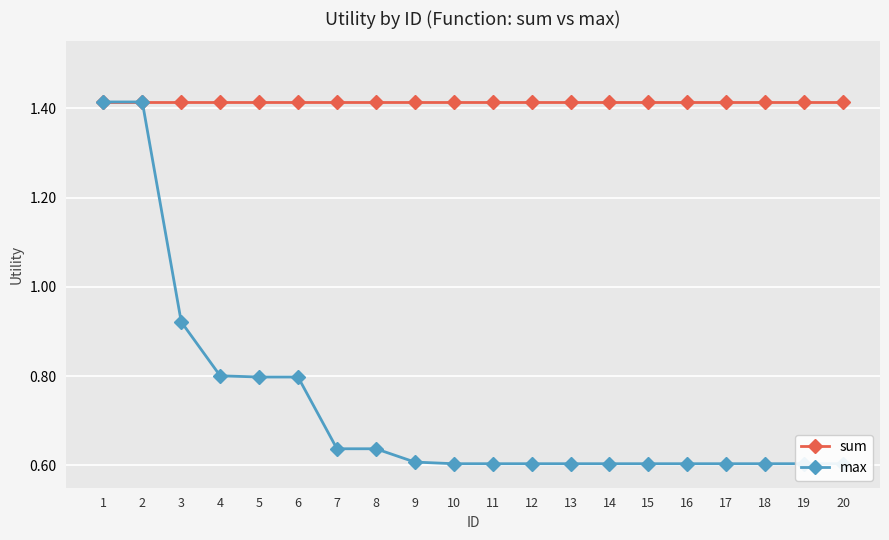

At how many categories does at least one series exceed 1?

20